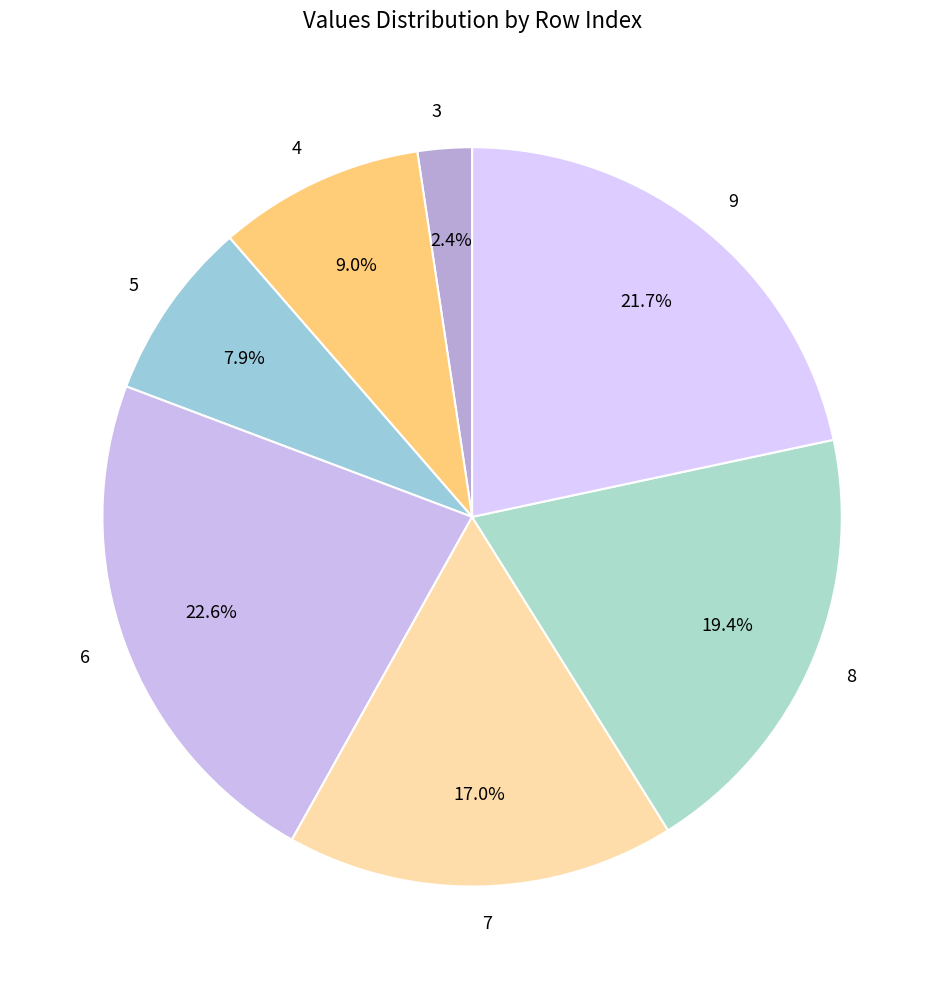

What is the largest slice in the pie chart?

6